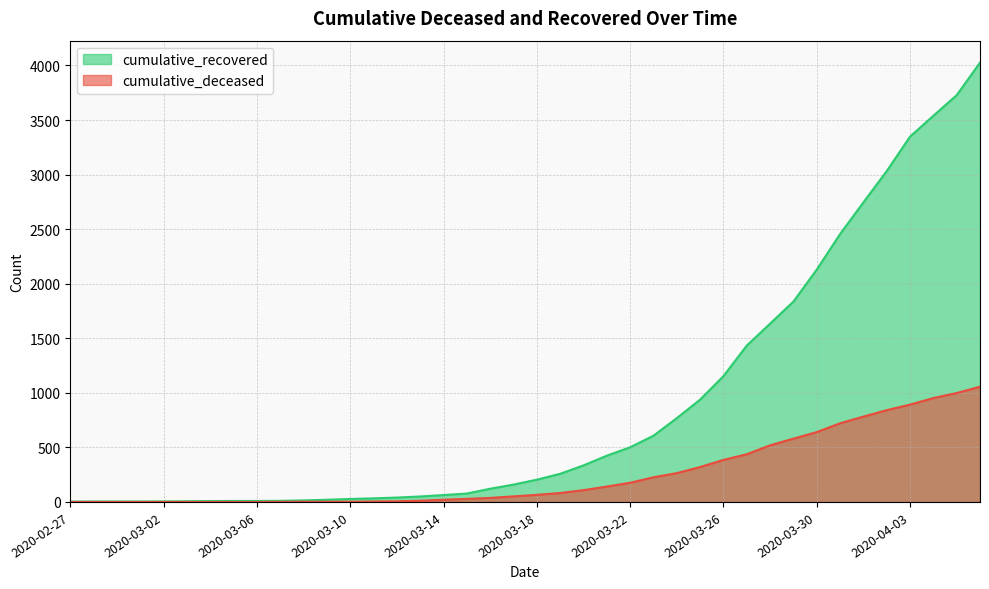

What are all the series names shown in the legend?

cumulative_recovered, cumulative_deceased